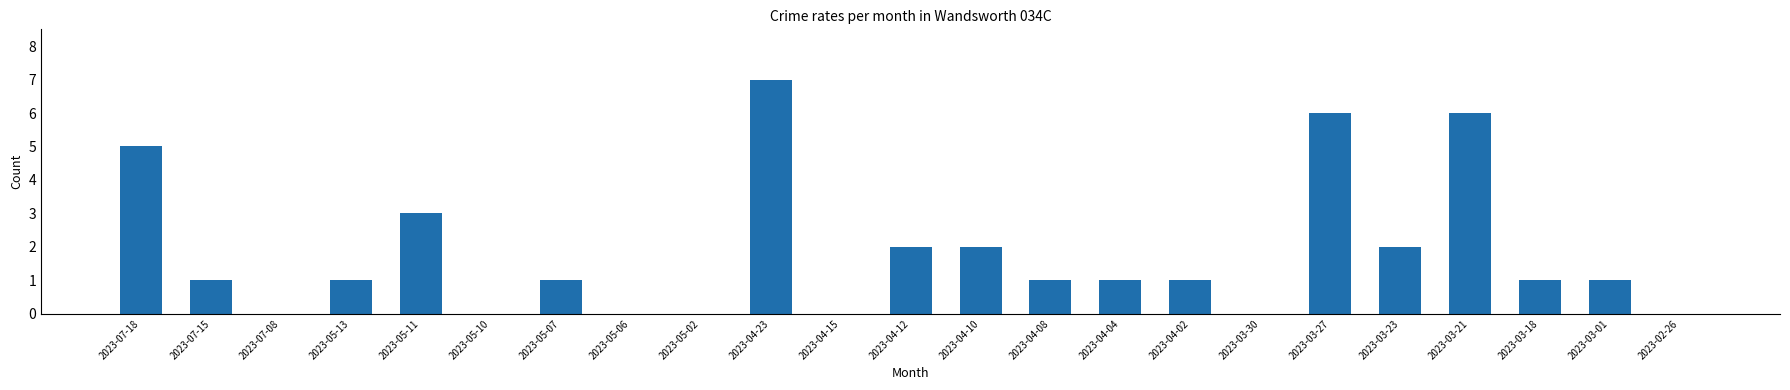

What is the ratio of the value at 2023-05-11 to the value at 2023-04-12?

1.5